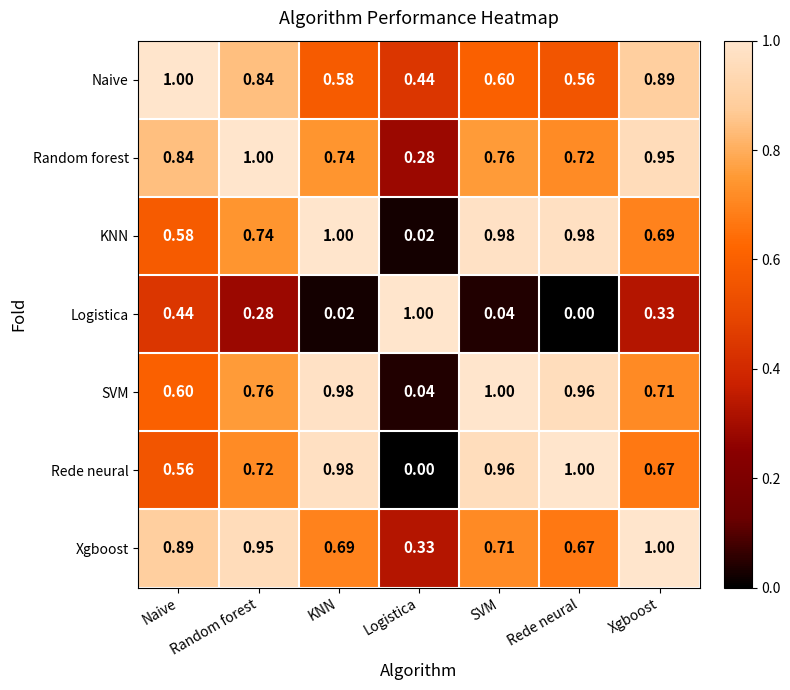

Rank the series at Xgboost from lowest to highest value.

Logistica, Rede neural, KNN, SVM, Naive, Random forest, Xgboost